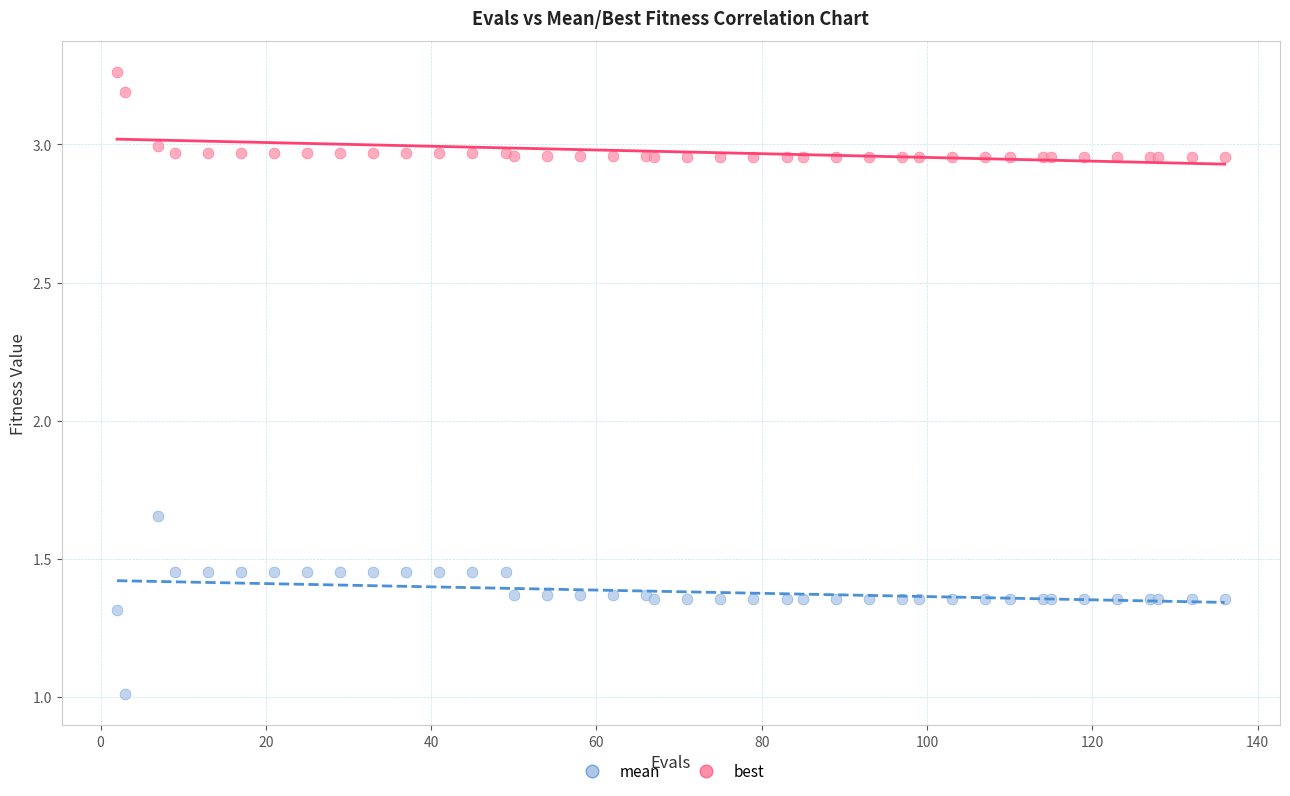

Which series reaches the maximum Y coordinate?

mean